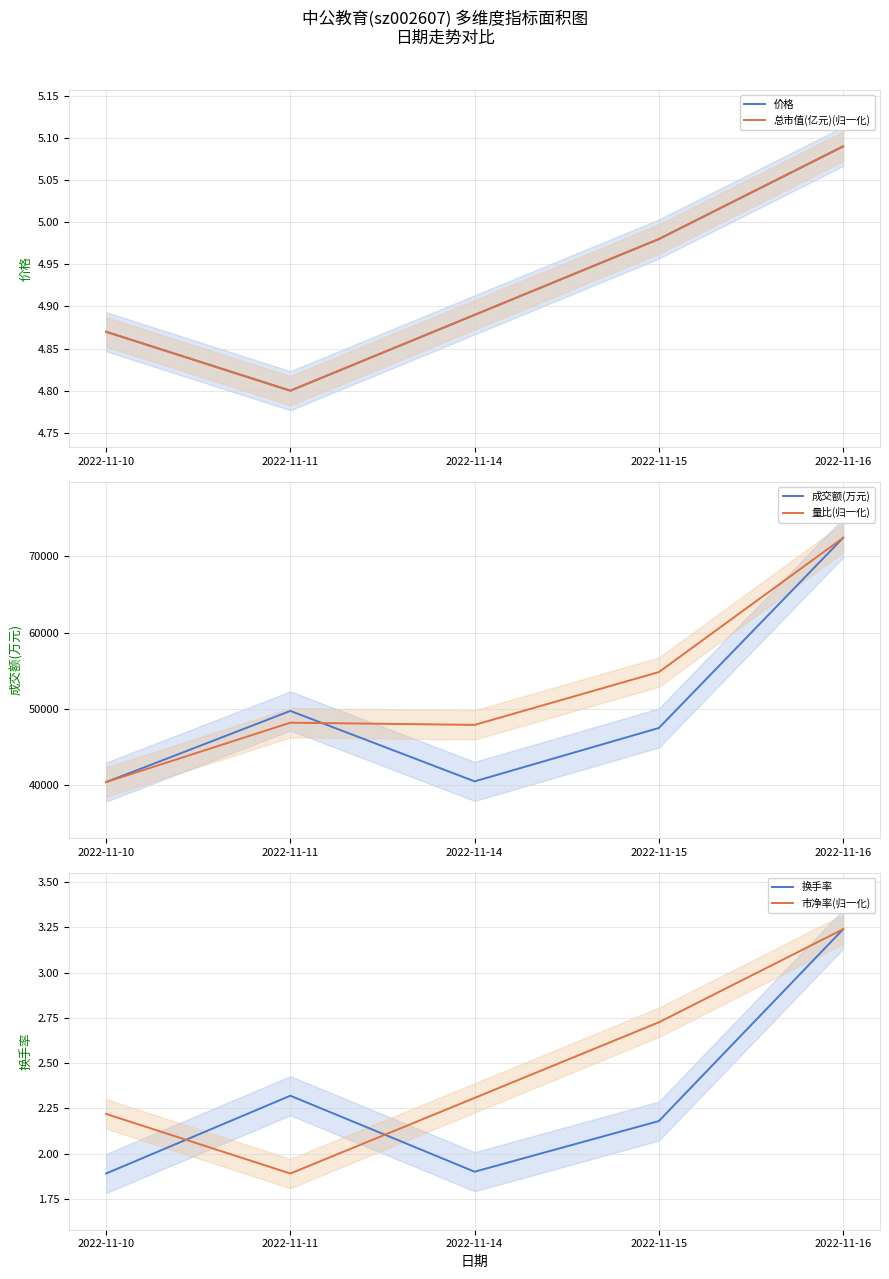

What is the sum of all 换手率 values?

11.5